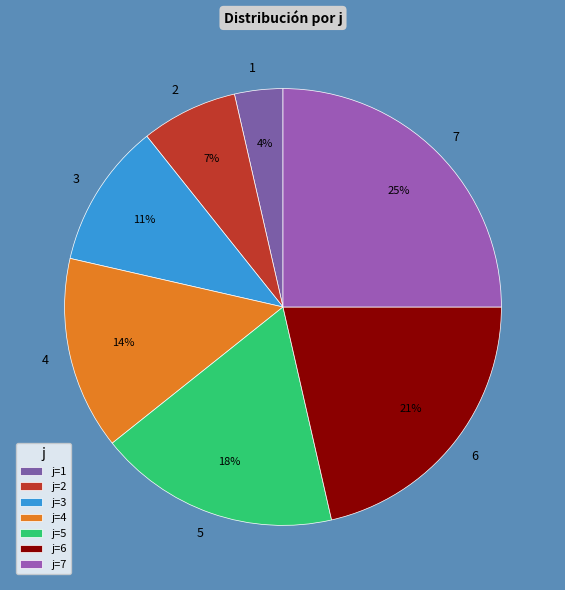

Do 5 and 6 together represent more than half of the pie?

No